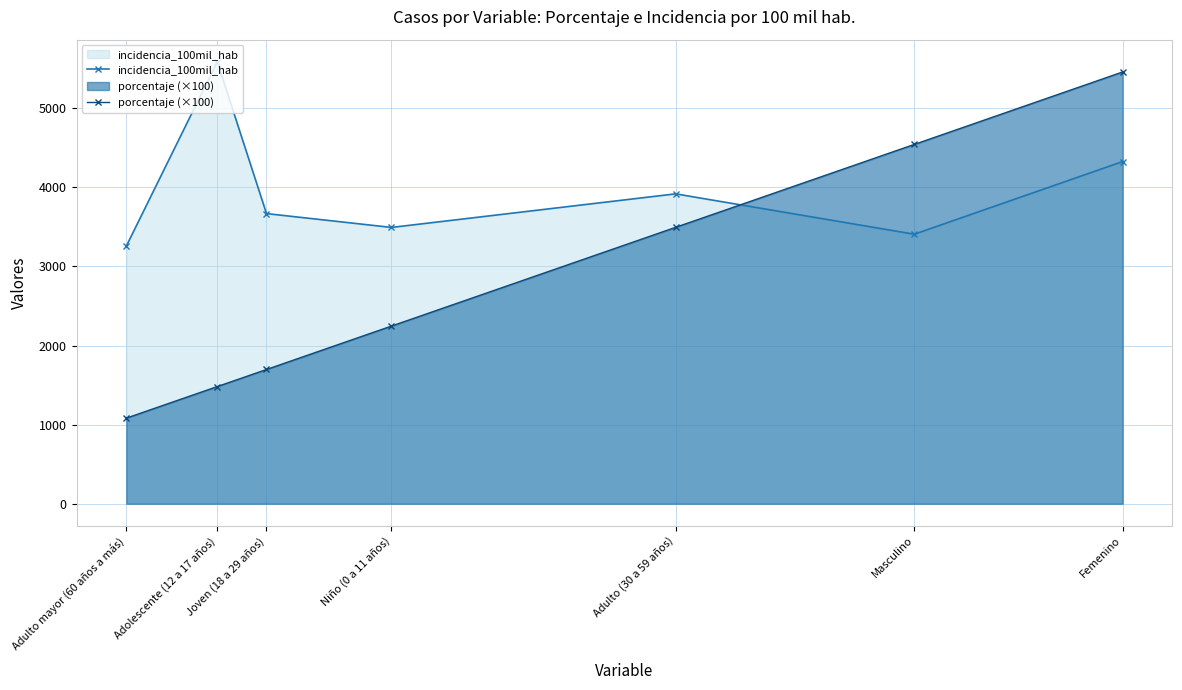

How many interior local valleys does the incidencia_100mil_hab series have?

2